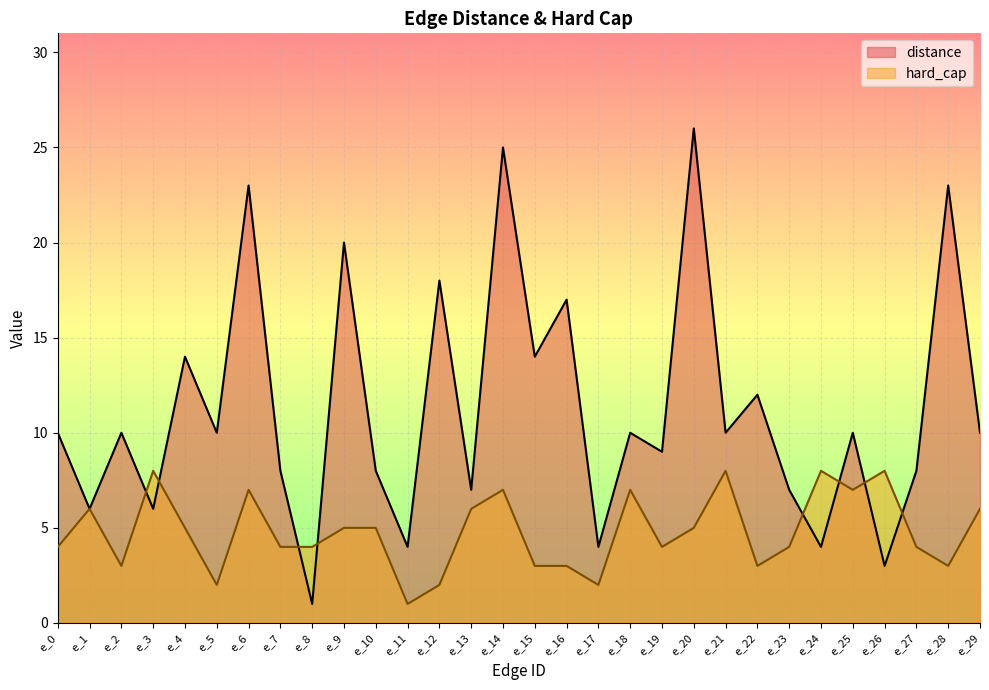

At which label does hard_cap first exceed 5?

e_1